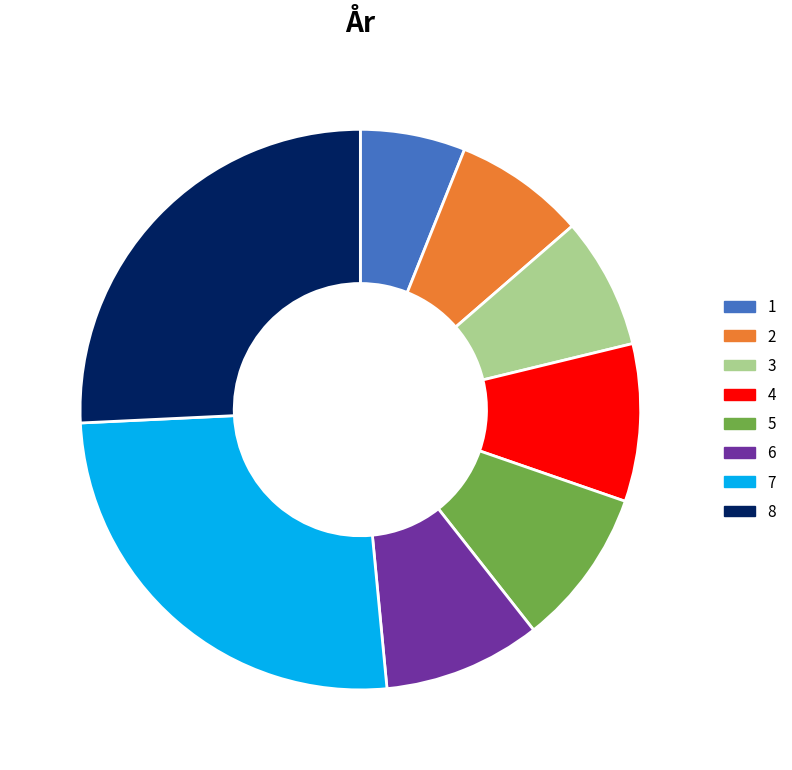

The 1 slice represents 18% of the pie. True or false?

False